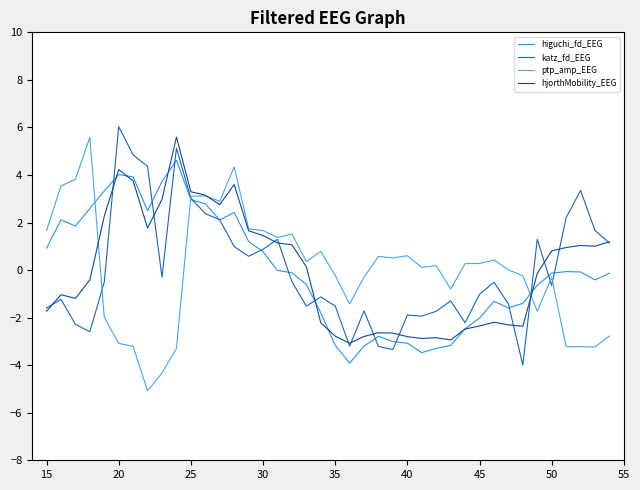

Does the chart have visible grid lines?

No